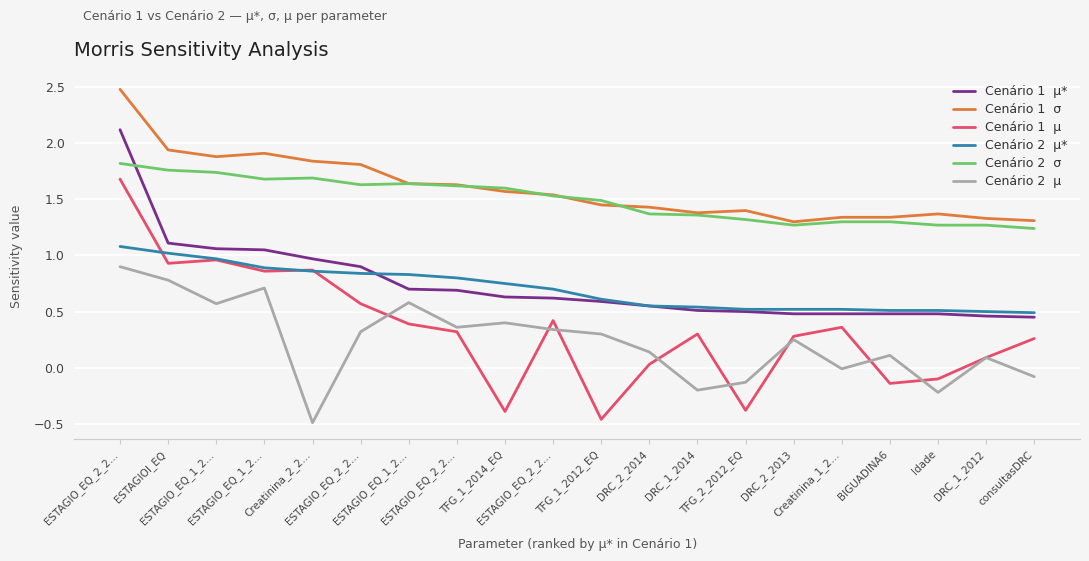

Does the chart display data point markers on the line(s)?

No